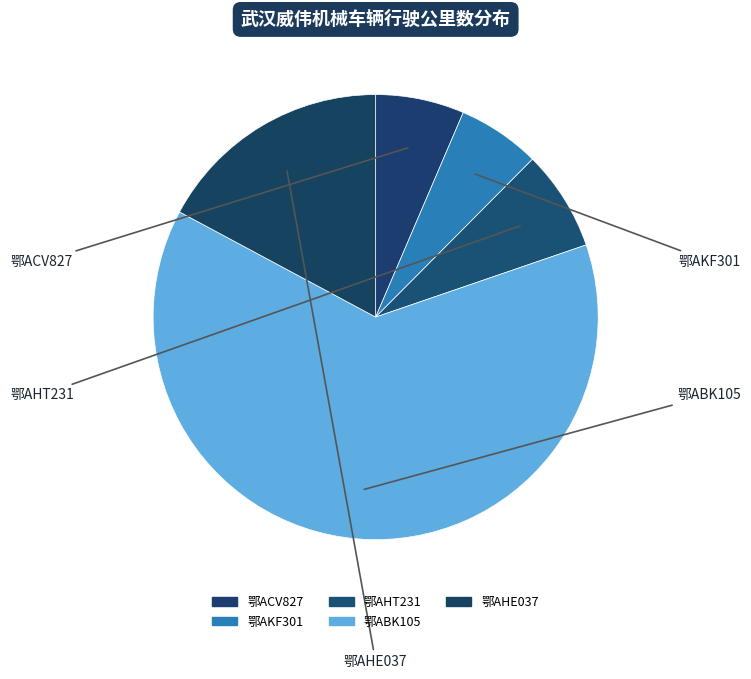

How many segments does this pie chart have?

5